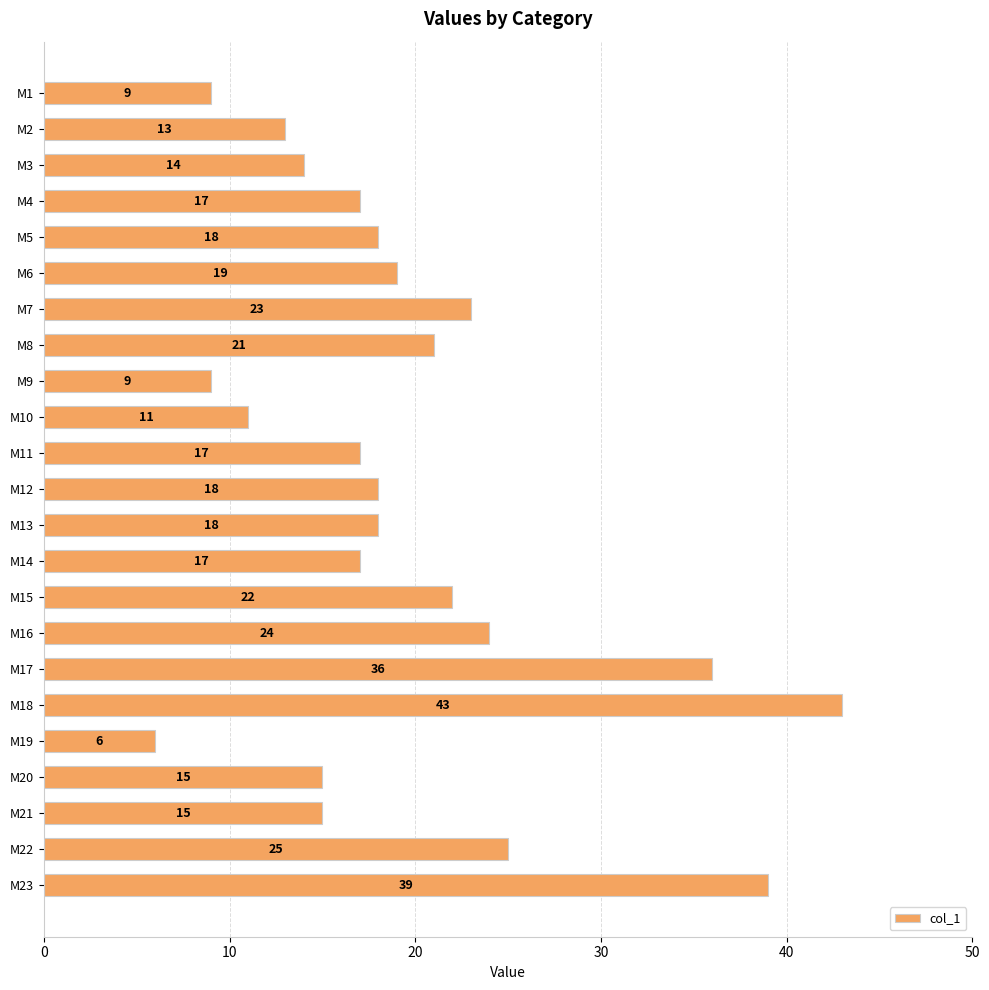

What is the maximum value shown in the chart?

43